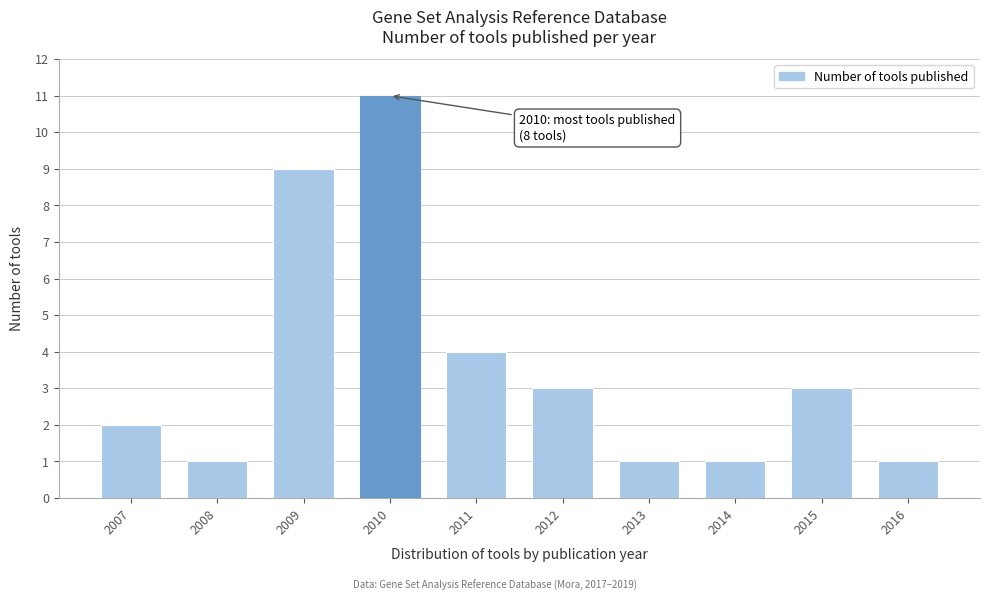

Reading left to right, what are all the values shown in this chart?

2007=2	2008=1	2009=9	2010=11	2011=4	2012=3	2013=1	2014=1	2015=3	2016=1